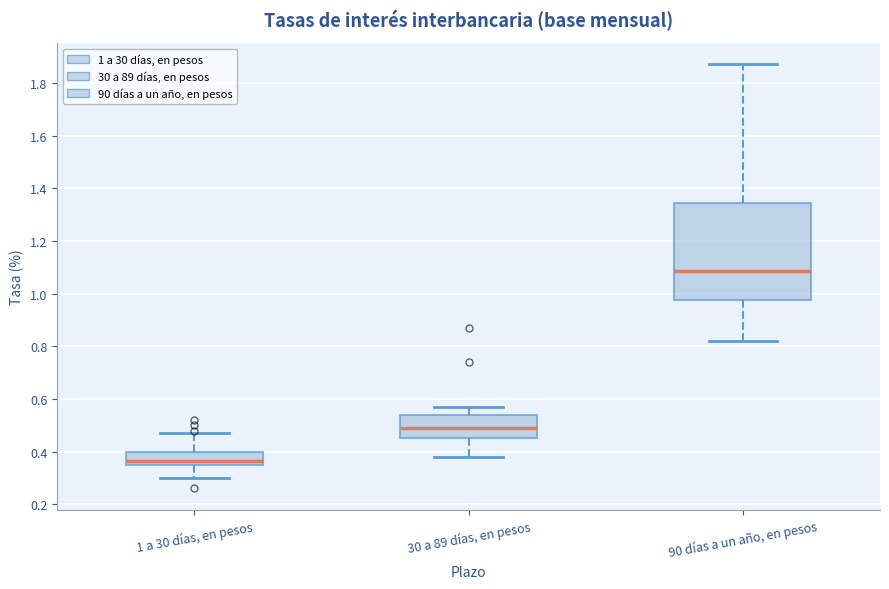

Which box is the tallest, from its lower edge to its upper edge?

90 días a un año, en pesos